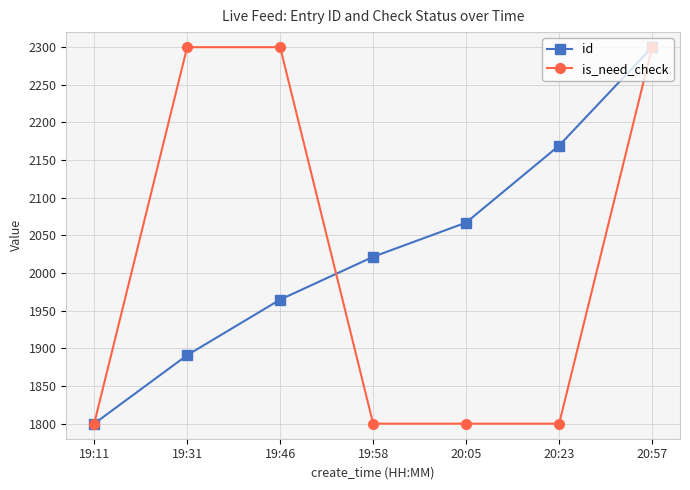

How many data points does each series have?

7